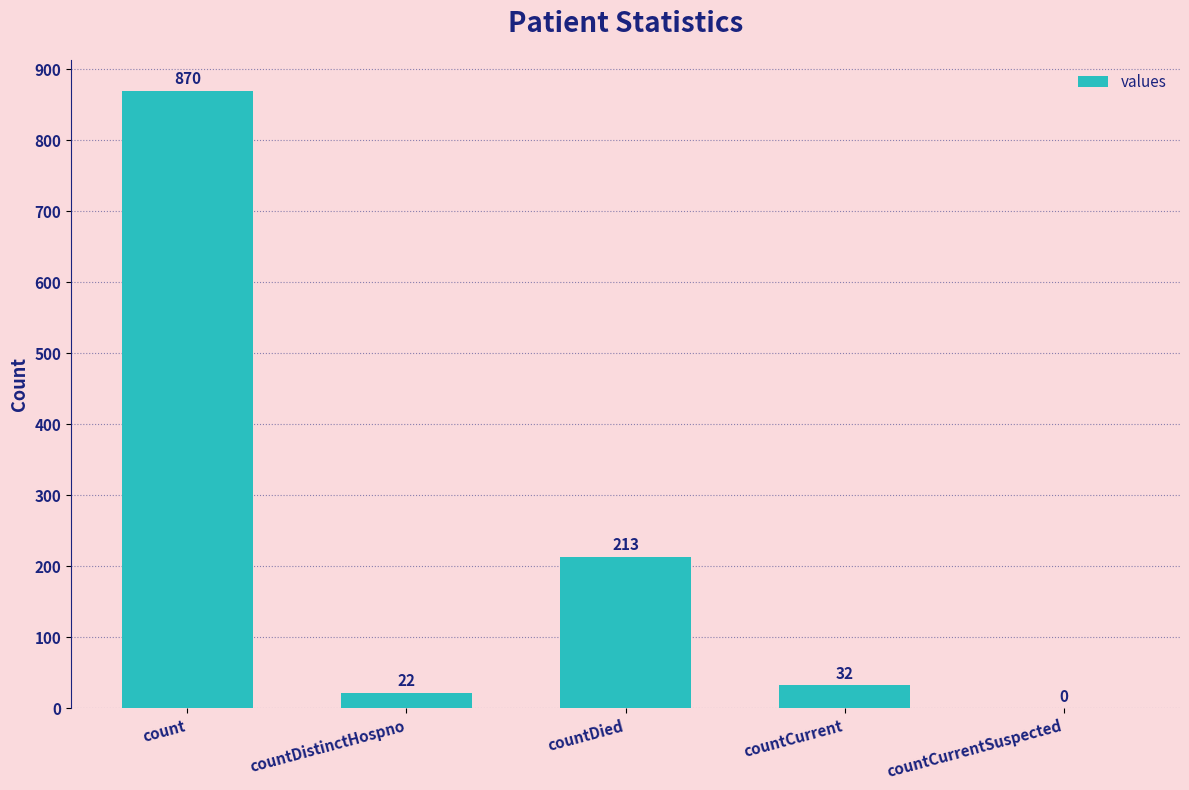

What is the difference between the values at count and countCurrent?

838